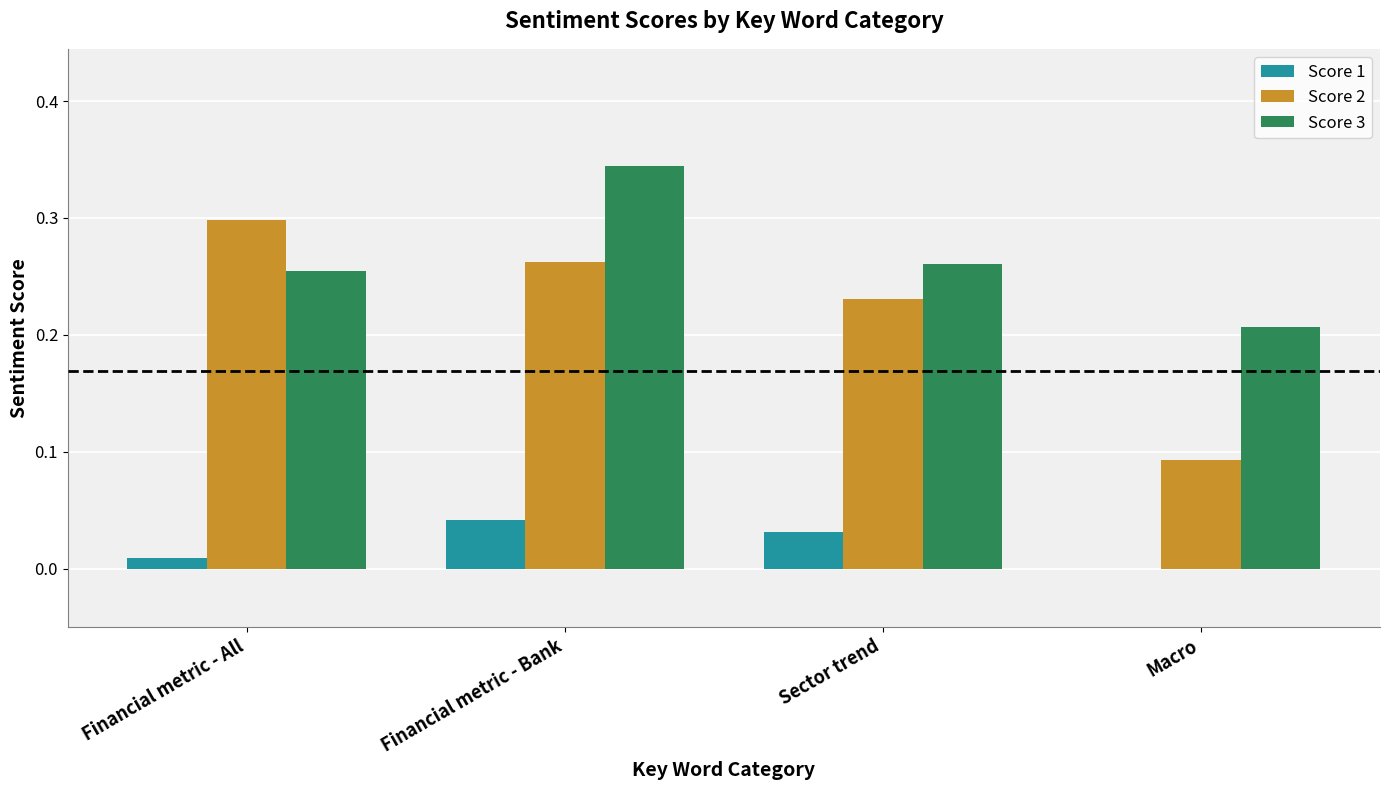

Are the bars grouped side by side (vs. stacked)?

Yes